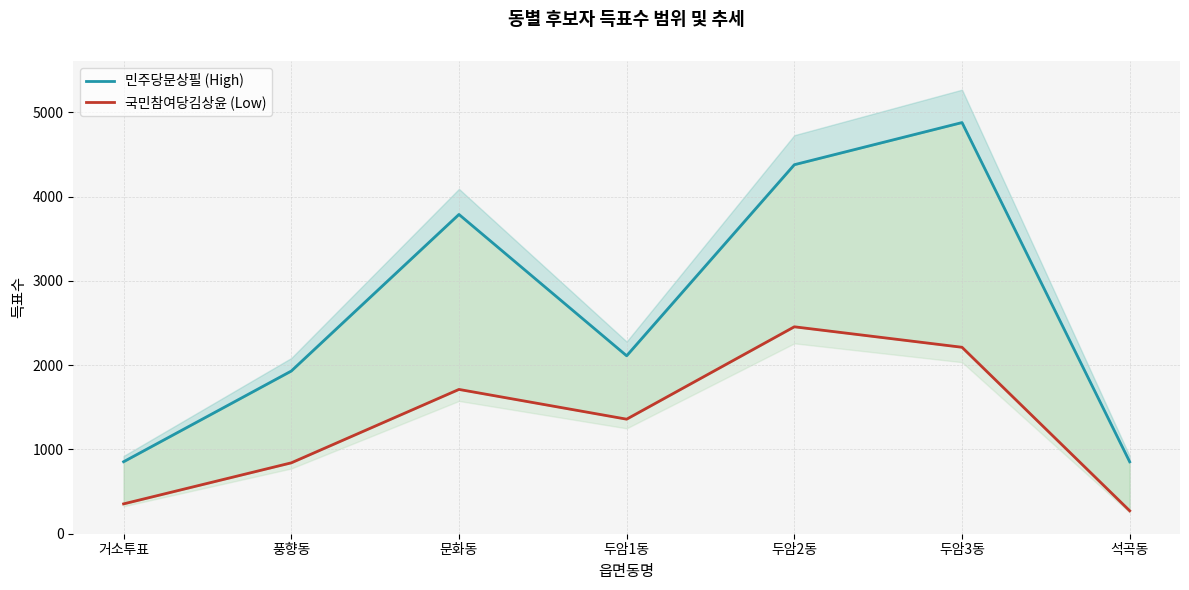

Reading left to right, extract all data points from this chart.

민주당문상필 (High): 거소투표=854	풍향동=1930	문화동=3788	두암1동=2111	두암2동=4378	두암3동=4878	석곡동=853
국민참여당김상윤 (Low): 거소투표=354	풍향동=841	문화동=1712	두암1동=1359	두암2동=2455	두암3동=2212	석곡동=272